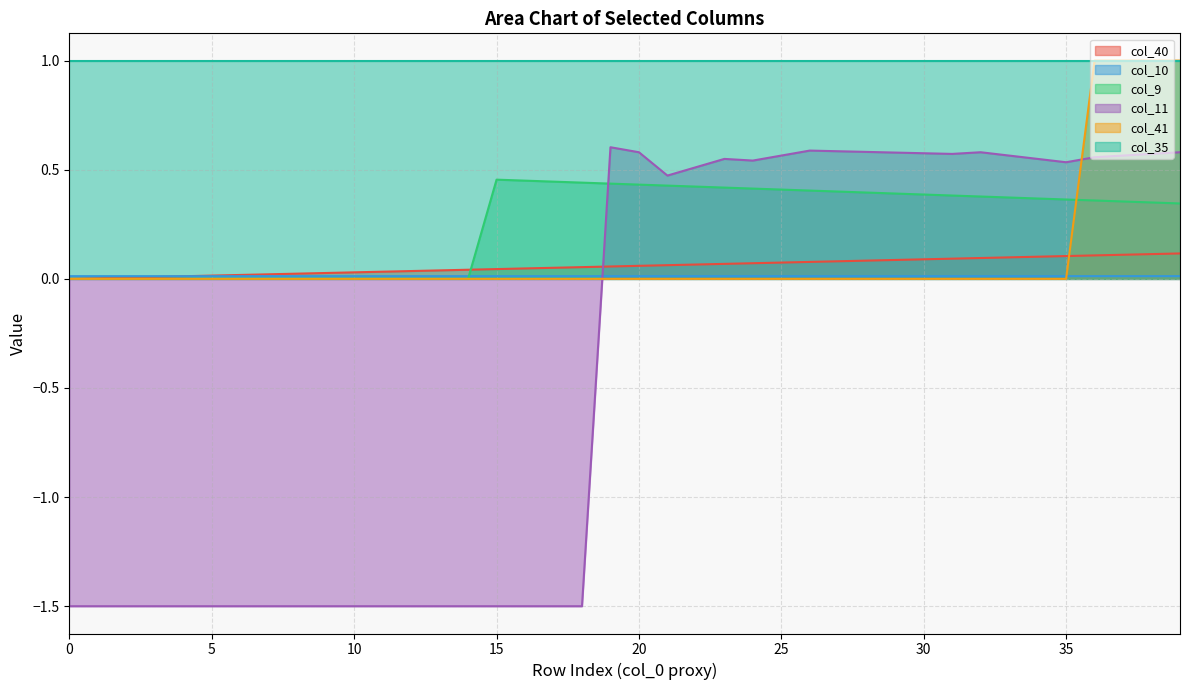

The value of col_41 at 10 is -0.3. True or false?

False